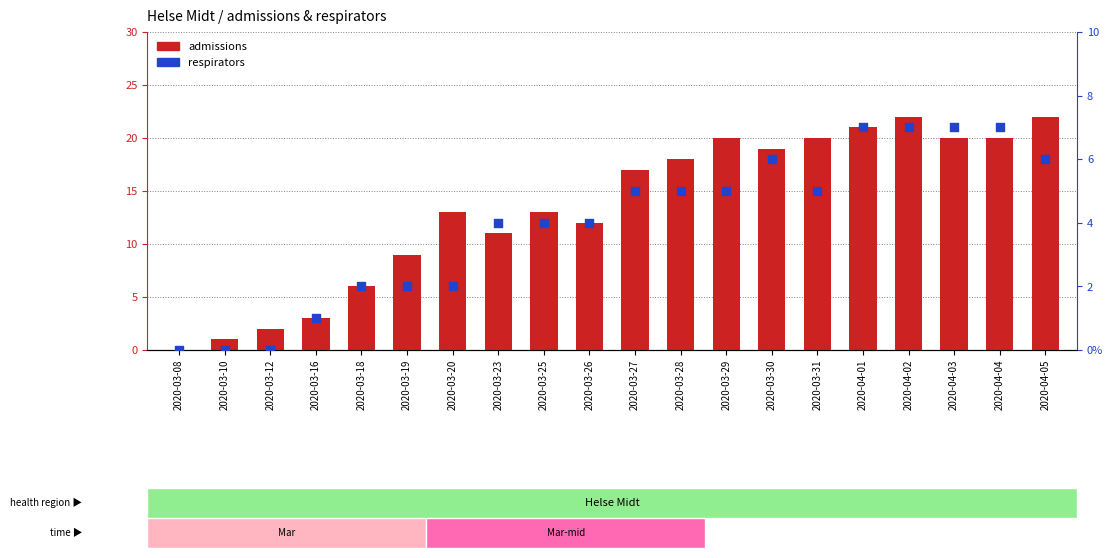

At how many categories does at least one series exceed 2?

17